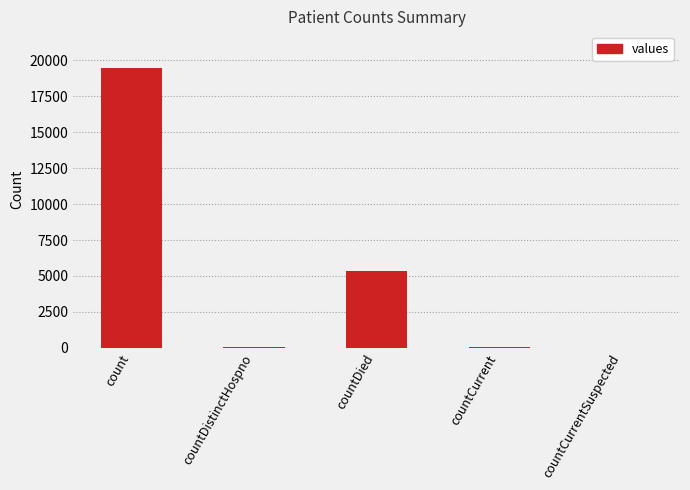

What is the difference between the values at countDied and countDistinctHospno?

5319